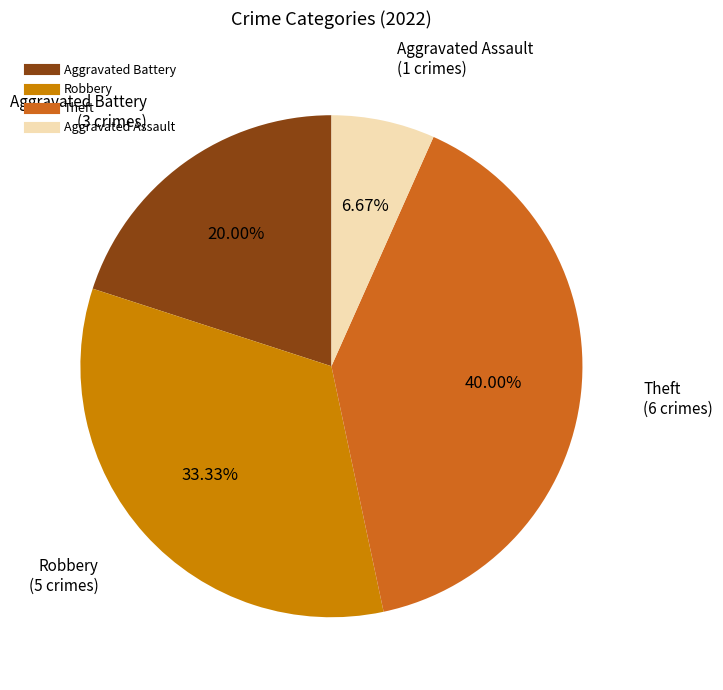

Which slice is the largest?

Theft